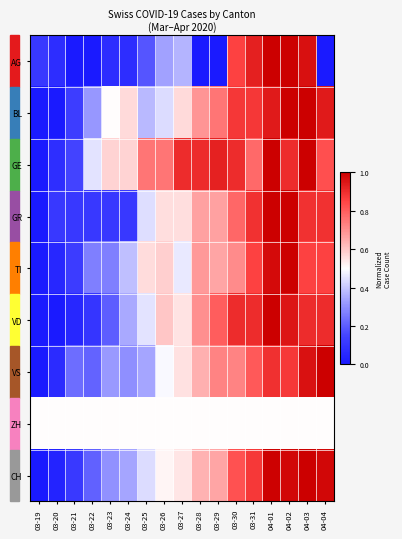

At 04-03, list the series in order from largest to smallest.

BL, GE, CH, AG, VS, VD, GR, TI, ZH